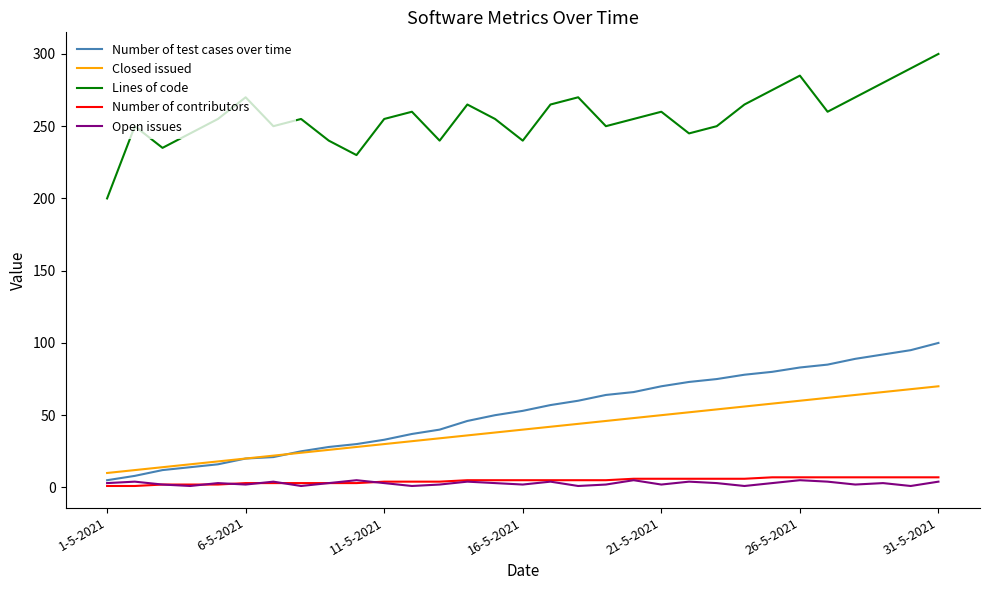

True or false: Closed issued and Open issues intersect in this chart.

False